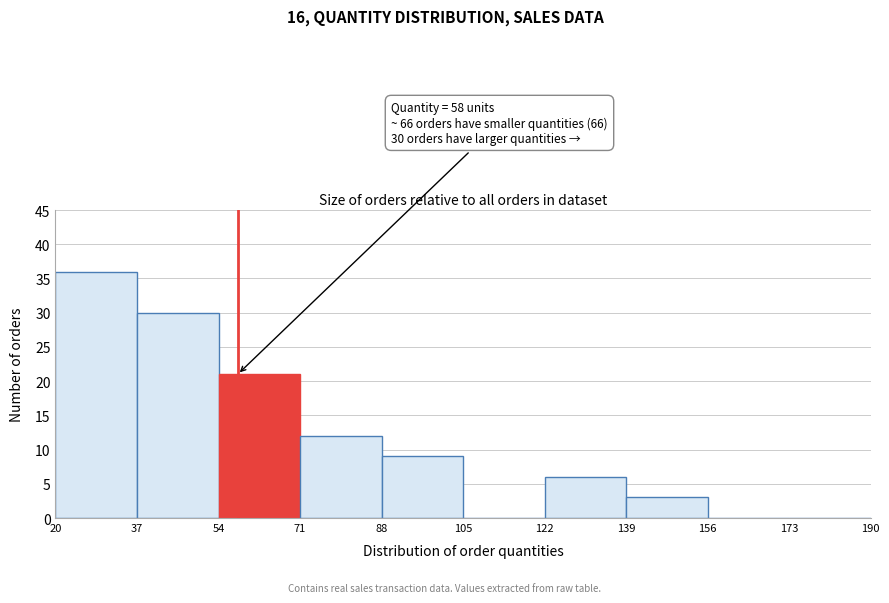

Over which range of the x-axis is the bar tallest?

20 to 37